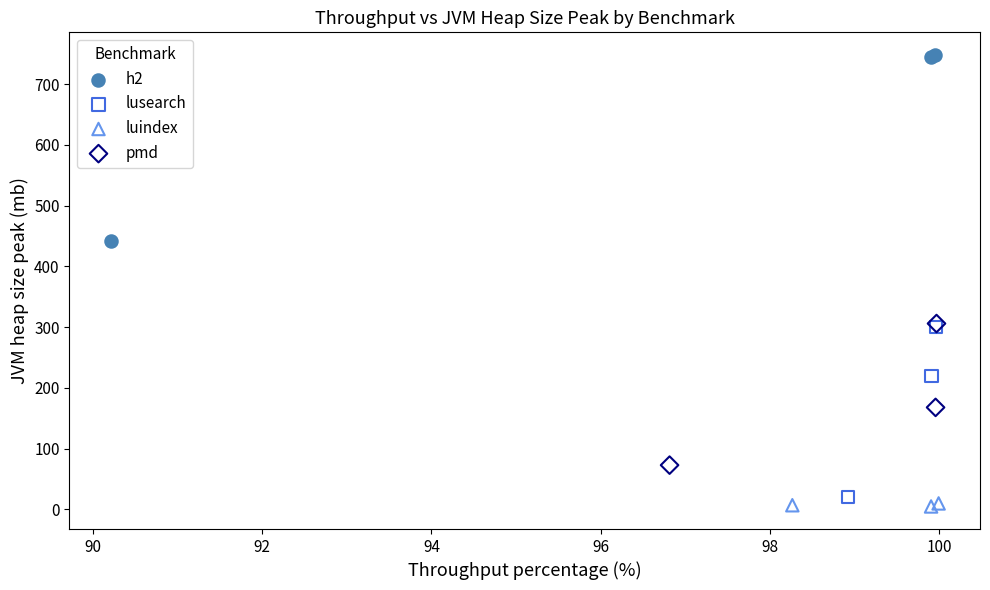

Which series contains the highest Y value?

h2